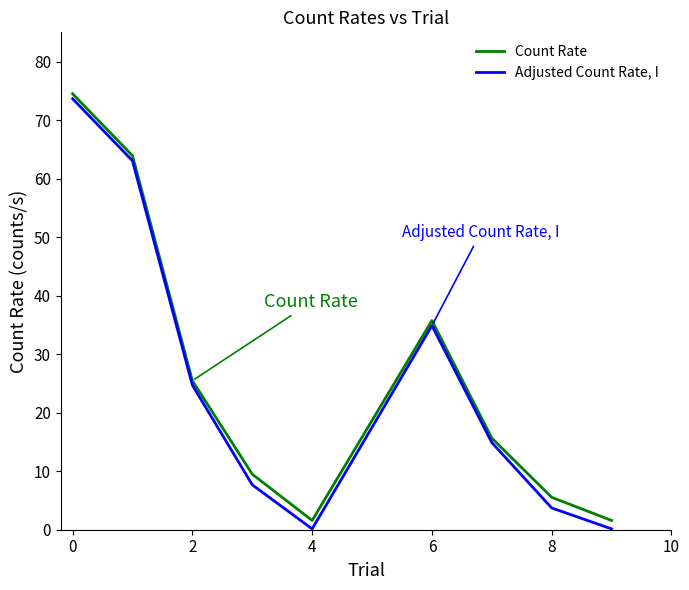

What is the maximum value shown in the chart?

74.5